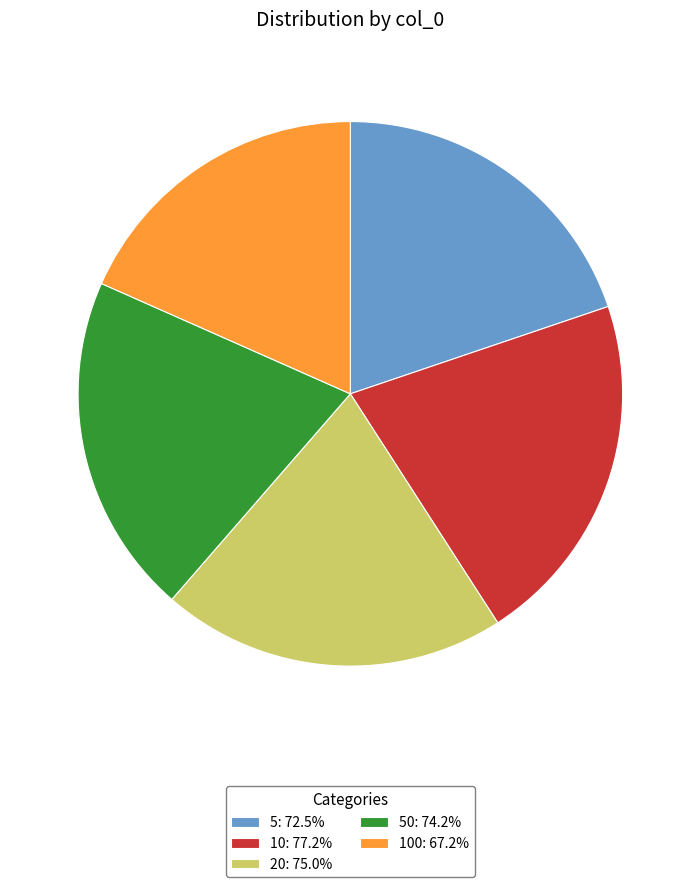

Do 10: 77.2% and 20: 75.0% together represent more than half of the pie?

No